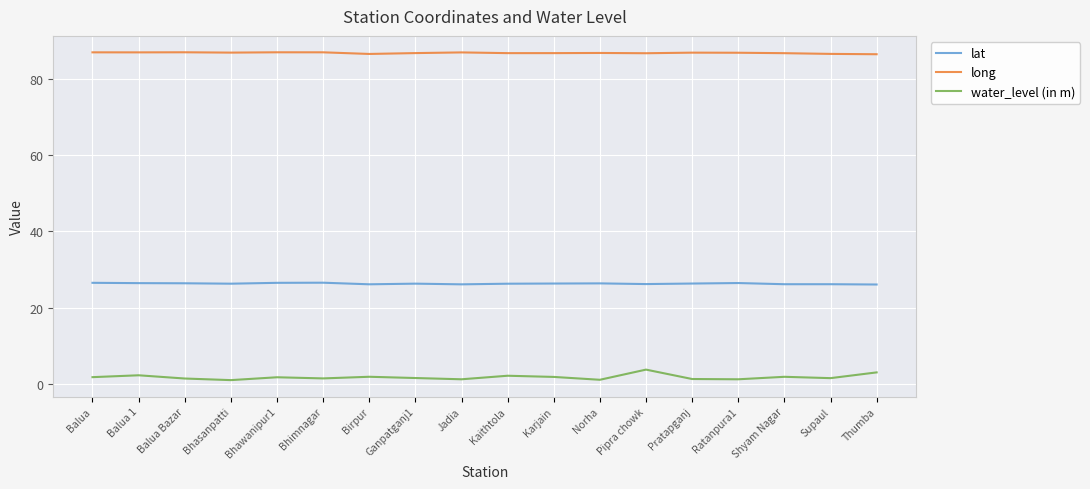

The lat series shows 10.0 at Pratapganj. True or false?

False